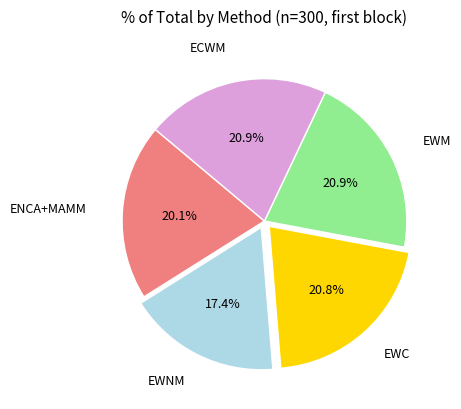

Is ECWM the majority of the pie?

No